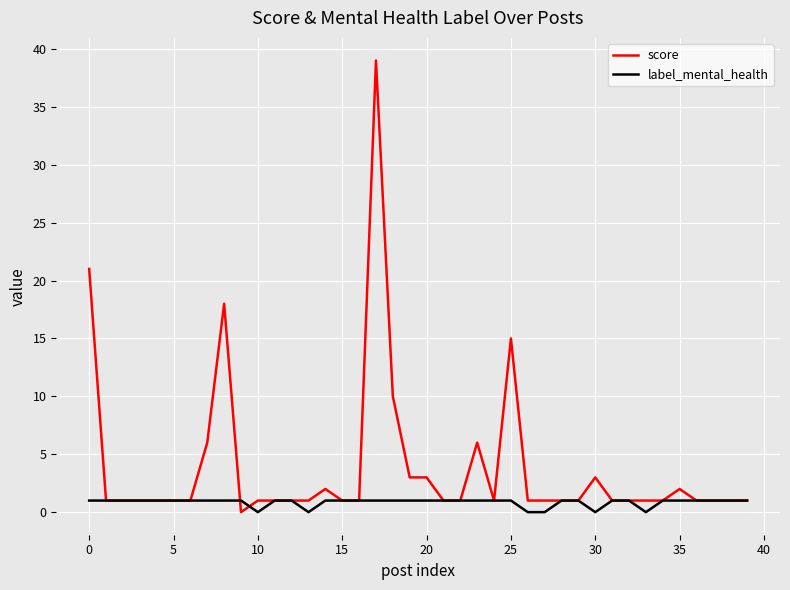

Which series has the widest spread of values?

score